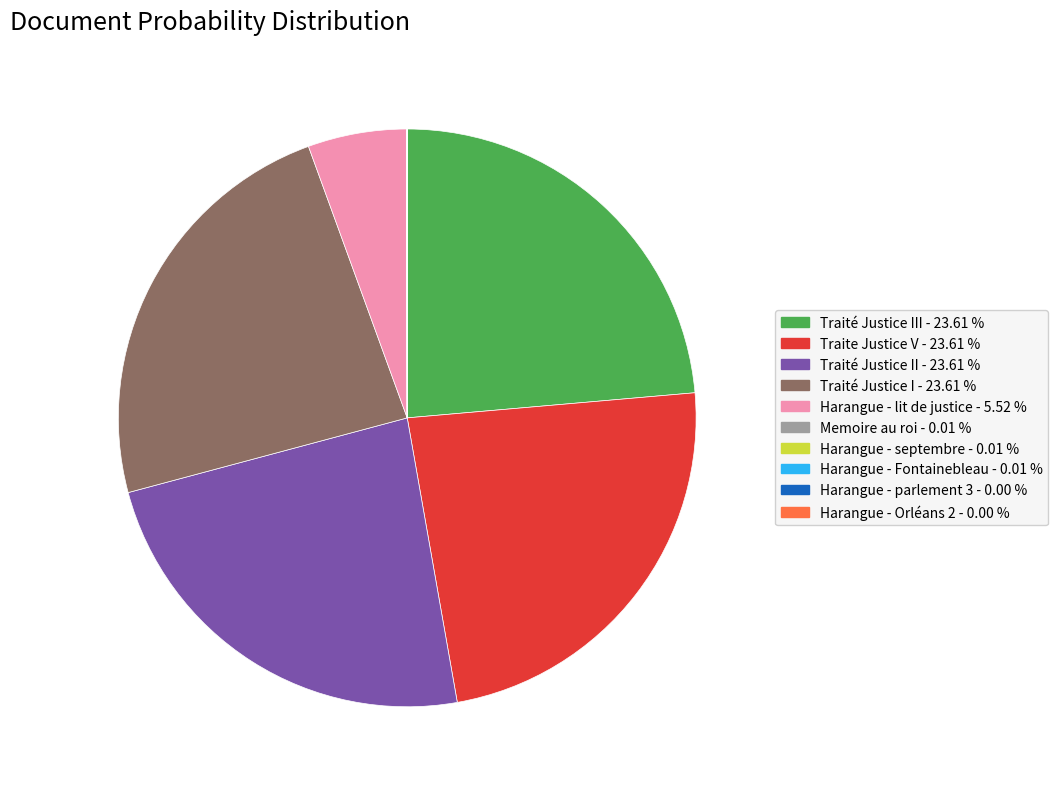

Is there any slice that represents more than half of the pie?

No